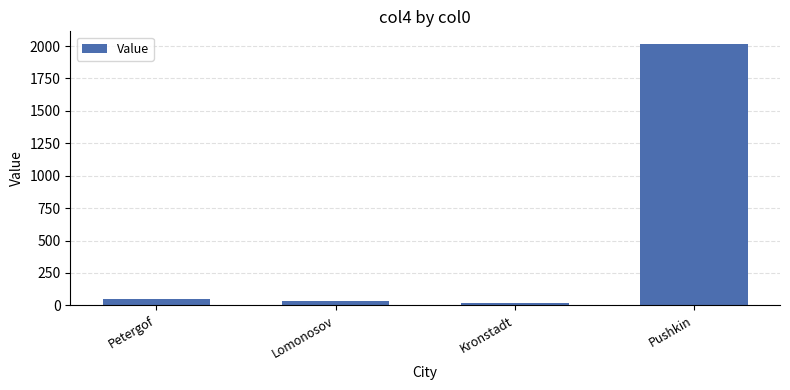

What is the average value?

528.9